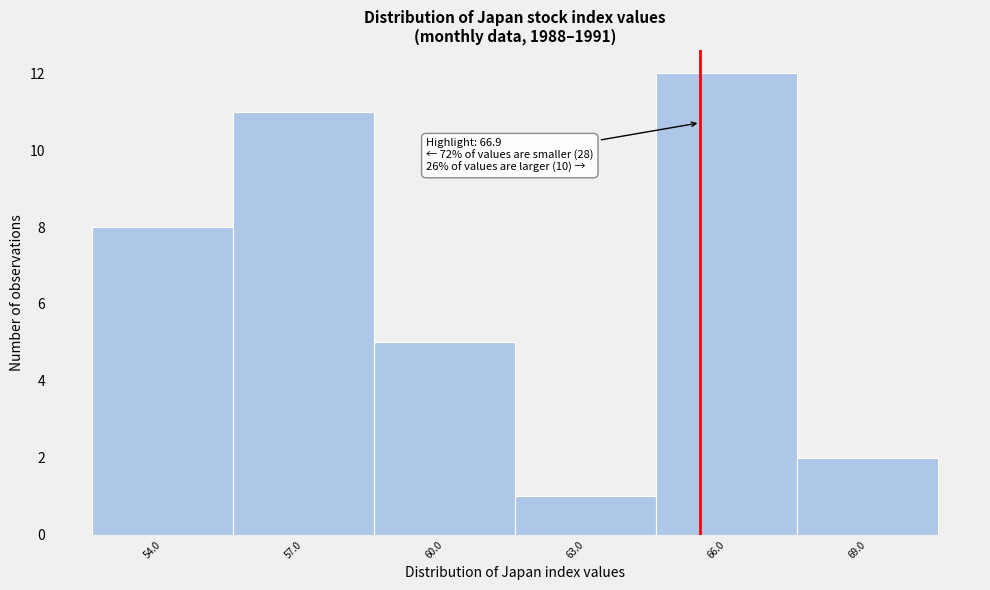

Reading left to right, what are all the values shown in this chart?

54.0=8	57.0=11	60.0=5	63.0=1	66.0=12	69.0=2